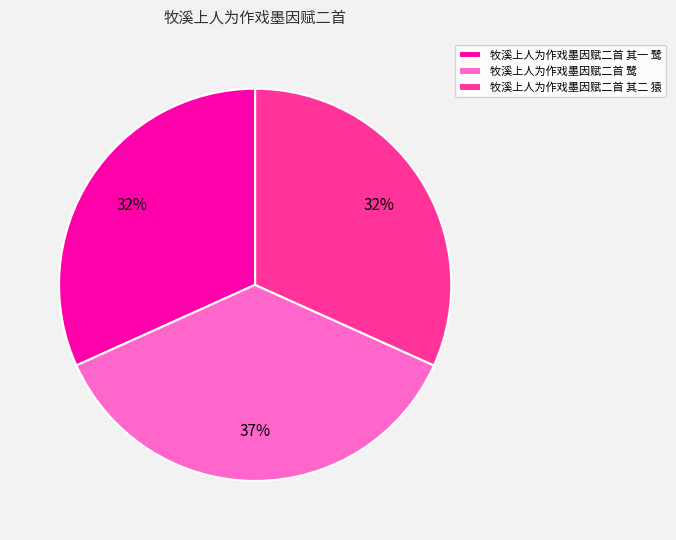

To the nearest percent, what percentage of the pie is 牧溪上人为作戏墨因赋二首 其二 猿?

32%